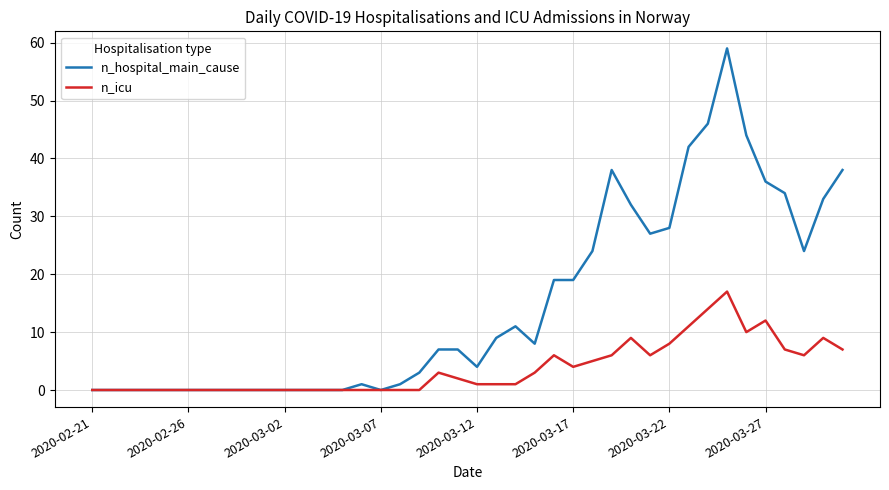

Which series has the largest total across all categories?

n_hospital_main_cause